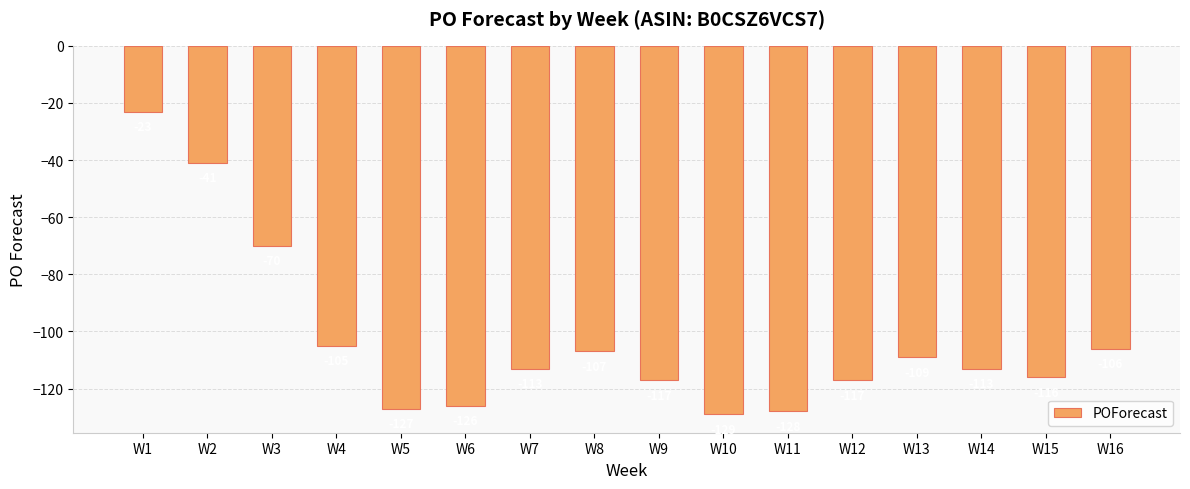

Which has a higher value, W14 or W11?

W14